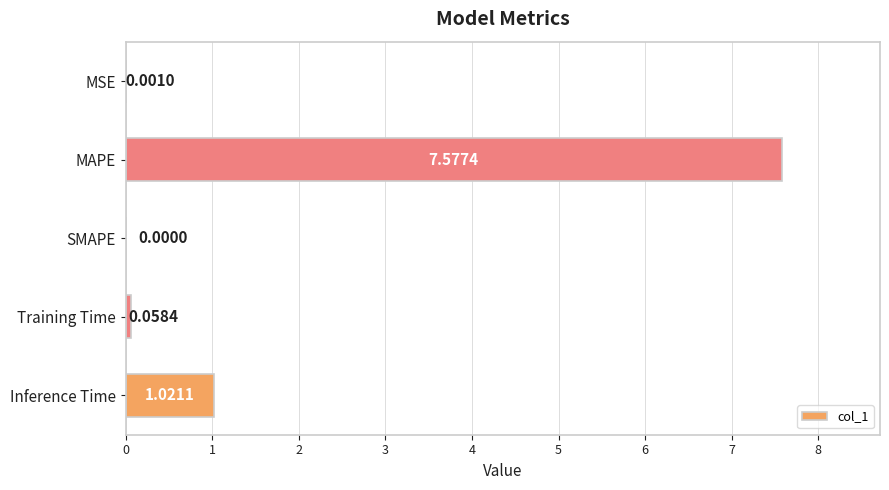

At which category does the chart reach its peak across all series?

MAPE